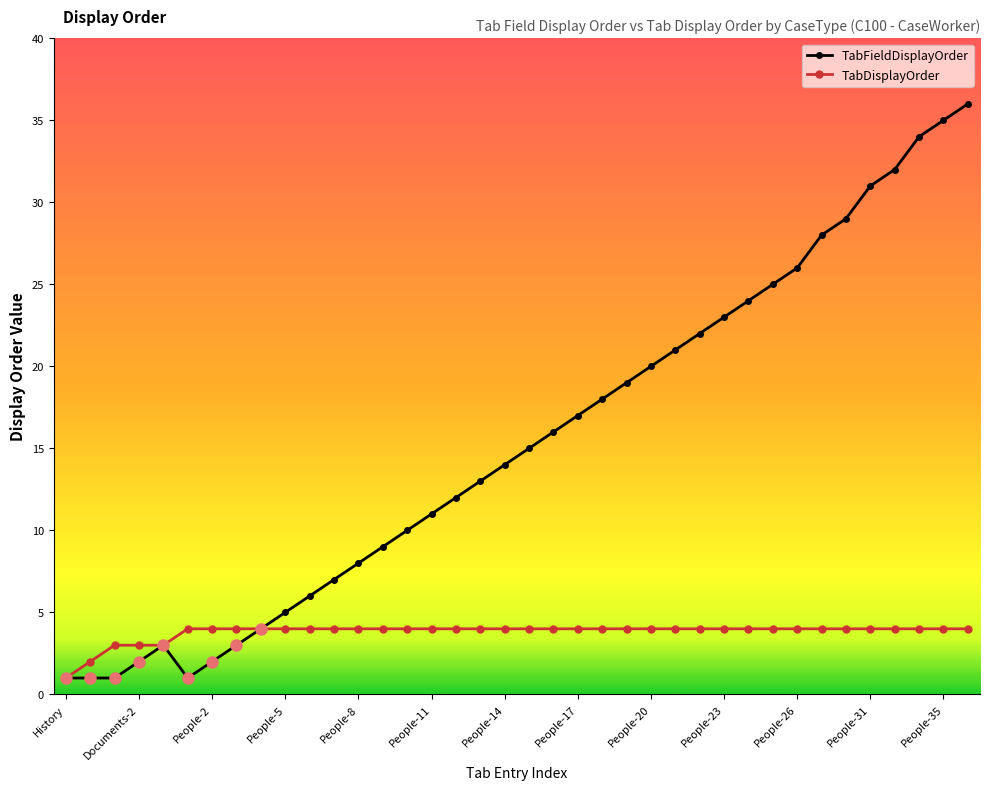

What is the value of the TabFieldDisplayOrder point at the 16th from the left?

11